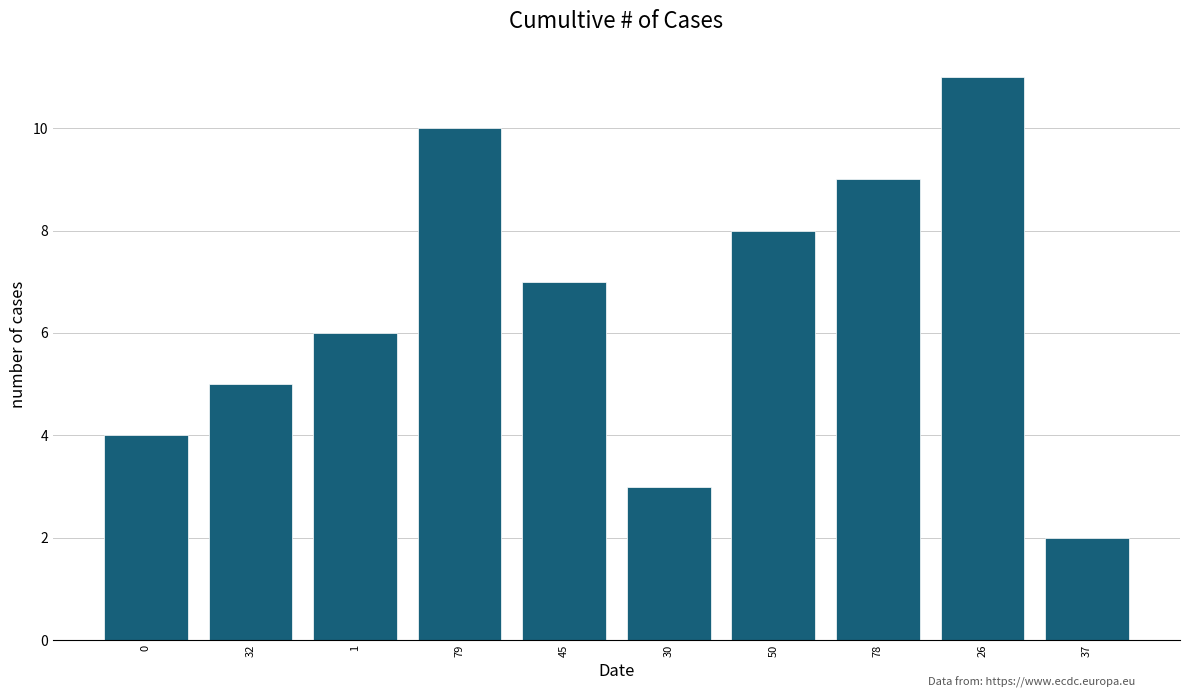

What is the change in value from 50 to 78?

+1